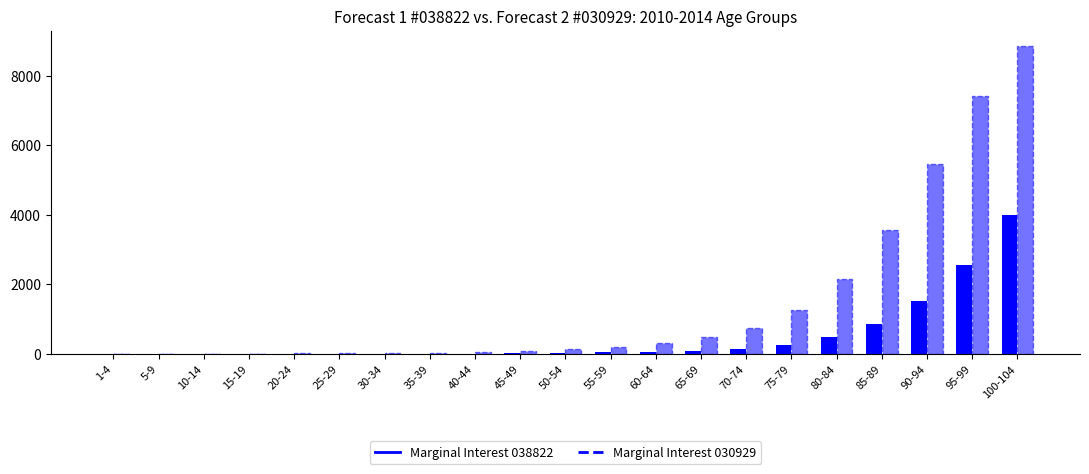

How many groups of bars are there?

21